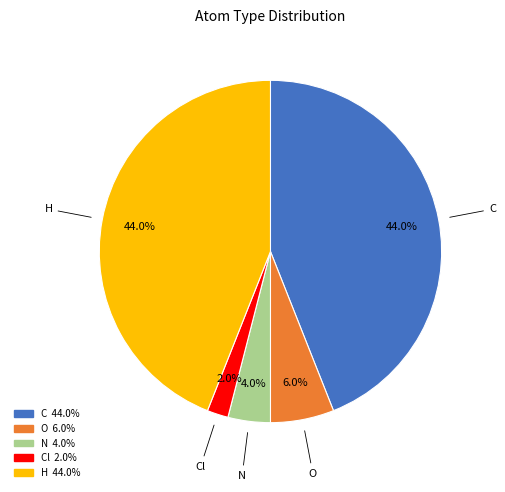

Does any single category account for the majority?

No